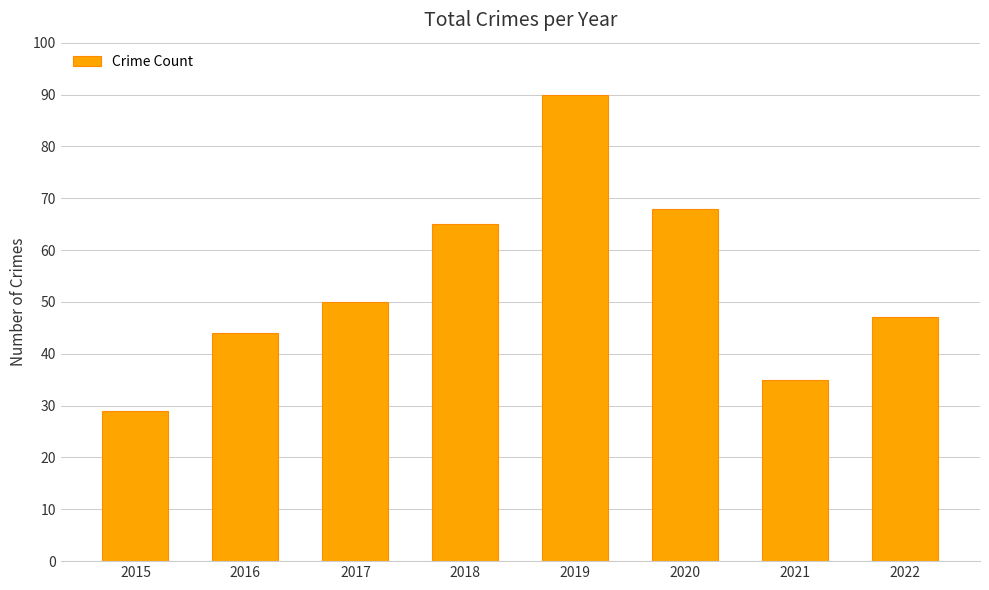

What is the difference between the maximum and second lowest values?

55